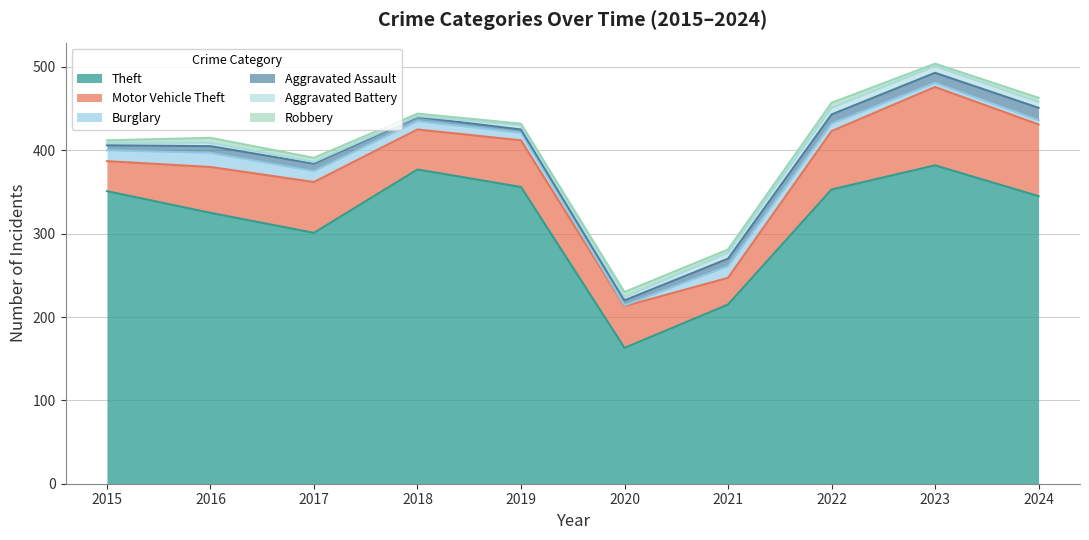

What is the approximate value of Aggravated Battery at 2018?

1